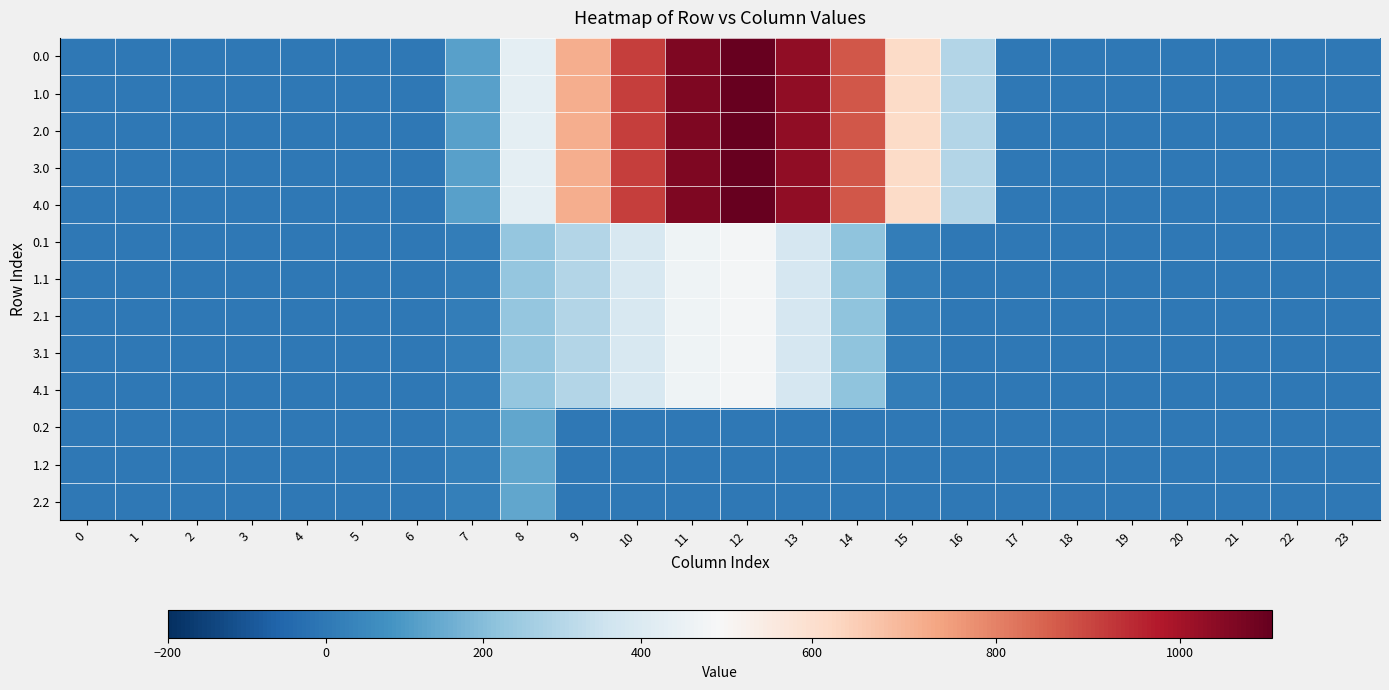

Reading right to left, transcribe all the data shown in this chart.

row_0: 0.0	0.0	0.0	0.0	0.0	0.0	0.0	294.5	615.9	870.6	1032.9	1096.7	1060.3	916.2	716.9	430.3	120.6	0.0	0.0	0.0	0.0	0.0	0.0	0.0
row_1: 0.0	0.0	0.0	0.0	0.0	0.0	0.0	294.5	615.9	870.6	1032.9	1096.7	1060.3	916.2	716.9	430.3	120.6	0.0	0.0	0.0	0.0	0.0	0.0	0.0
row_2: 0.0	0.0	0.0	0.0	0.0	0.0	0.0	294.5	615.9	870.6	1032.9	1096.7	1060.3	916.2	716.9	430.3	120.6	0.0	0.0	0.0	0.0	0.0	0.0	0.0
row_3: 0.0	0.0	0.0	0.0	0.0	0.0	0.0	294.5	615.9	870.6	1032.9	1096.7	1060.3	916.2	716.9	430.3	120.6	0.0	0.0	0.0	0.0	0.0	0.0	0.0
row_4: 0.0	0.0	0.0	0.0	0.0	0.0	0.0	294.5	615.9	870.6	1032.9	1096.7	1060.3	916.2	716.9	430.3	120.6	0.0	0.0	0.0	0.0	0.0	0.0	0.0
row_5: 0.0	0.0	0.0	0.0	0.0	0.0	0.0	0.0	17.3	219.2	382.7	485.4	471.7	388.1	295.9	227.5	17.7	0.0	0.0	0.0	0.0	0.0	0.0	0.0
row_6: 0.0	0.0	0.0	0.0	0.0	0.0	0.0	0.0	17.3	219.2	382.7	485.4	471.7	388.1	295.9	227.5	17.7	0.0	0.0	0.0	0.0	0.0	0.0	0.0
row_7: 0.0	0.0	0.0	0.0	0.0	0.0	0.0	0.0	17.3	219.2	382.7	485.4	471.7	388.1	295.9	227.5	17.7	0.0	0.0	0.0	0.0	0.0	0.0	0.0
row_8: 0.0	0.0	0.0	0.0	0.0	0.0	0.0	0.0	17.3	219.2	382.7	485.4	471.7	388.1	295.9	227.5	17.7	0.0	0.0	0.0	0.0	0.0	0.0	0.0
row_9: 0.0	0.0	0.0	0.0	0.0	0.0	0.0	0.0	17.3	219.2	382.7	485.4	471.7	388.1	295.9	227.5	17.7	0.0	0.0	0.0	0.0	0.0	0.0	0.0
row_10: 0.0	0.0	0.0	0.0	0.0	0.0	0.0	0.0	0.0	0.0	0.0	0.0	0.0	0.0	0.0	134.2	22.3	0.0	0.0	0.0	0.0	0.0	0.0	0.0
row_11: 0.0	0.0	0.0	0.0	0.0	0.0	0.0	0.0	0.0	0.0	0.0	0.0	0.0	0.0	0.0	134.2	22.3	0.0	0.0	0.0	0.0	0.0	0.0	0.0
row_12: 0.0	0.0	0.0	0.0	0.0	0.0	0.0	0.0	0.0	0.0	0.0	0.0	0.0	0.0	0.0	134.2	22.3	0.0	0.0	0.0	0.0	0.0	0.0	0.0